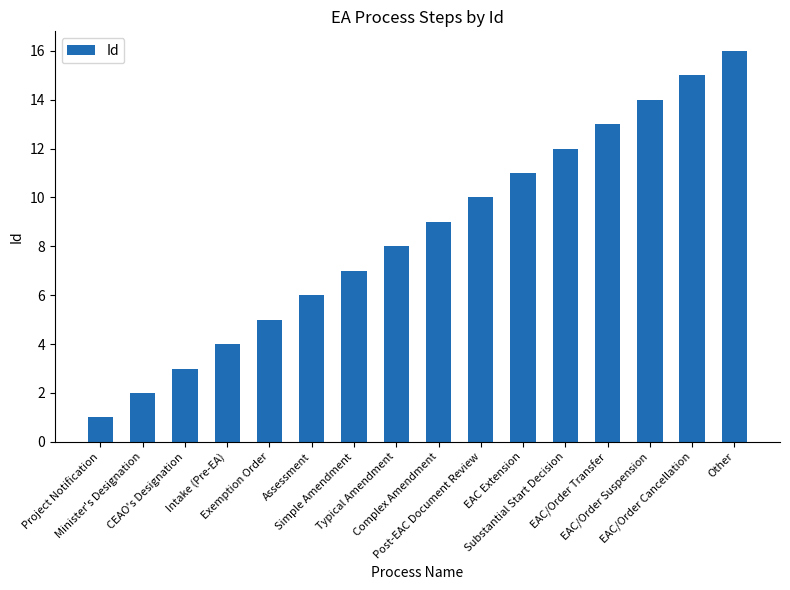

True or false: the data shows 8 at Exemption Order.

False